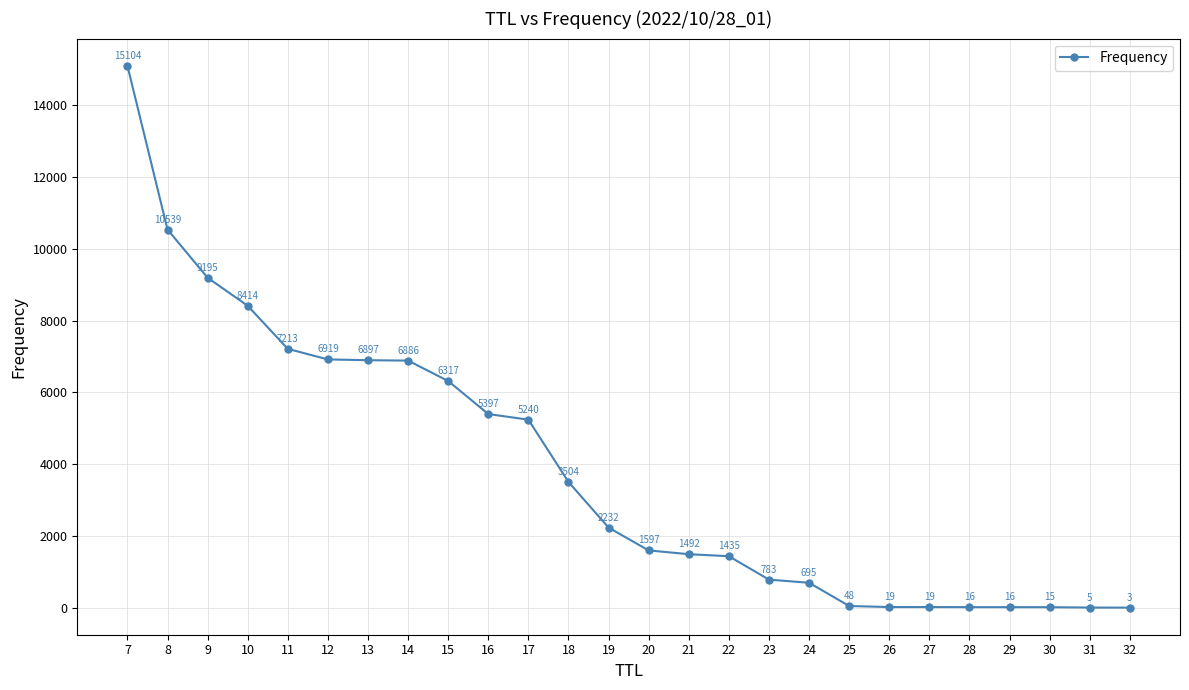

The chart shows a value of 1229 at 24. True or false?

False